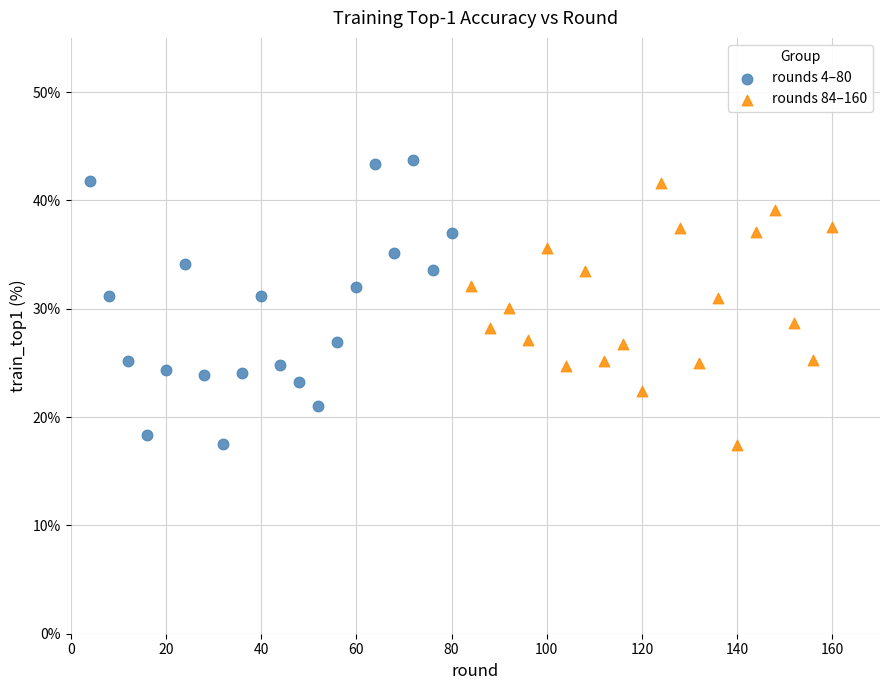

Which series has the widest spread of Y values?

rounds 4–80